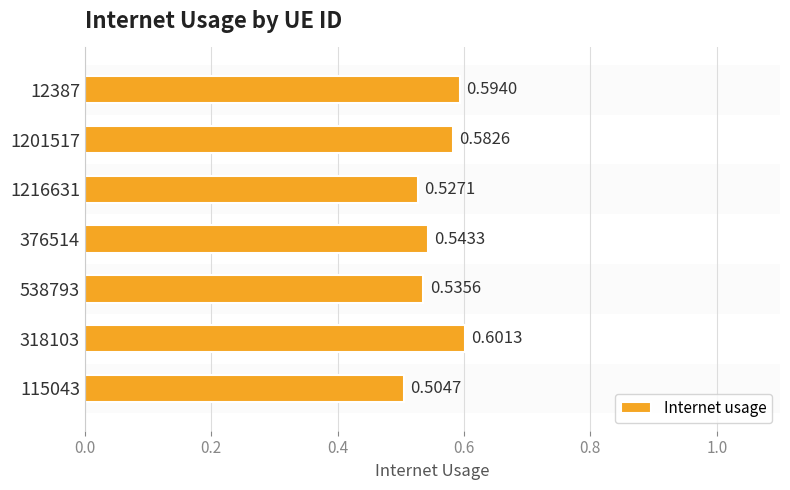

Reading left to right, list all the values displayed in this chart.

0.5	0.6	0.5	0.5	0.5	0.6	0.6